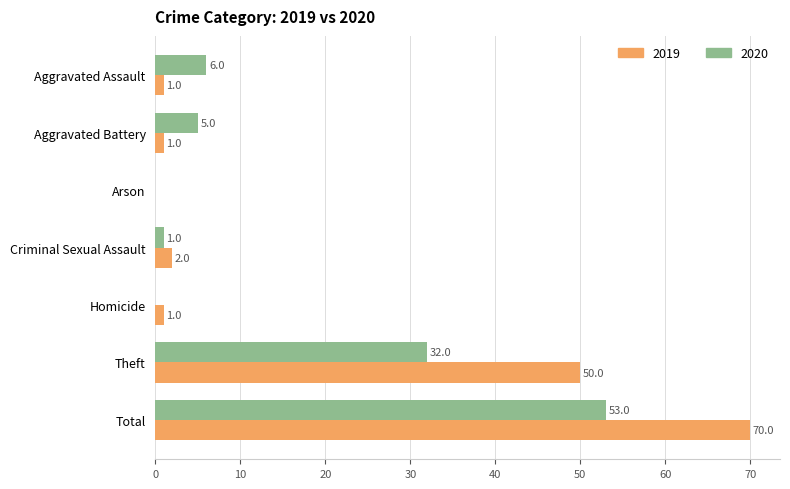

The 2019 series shows 70 at Total. True or false?

True